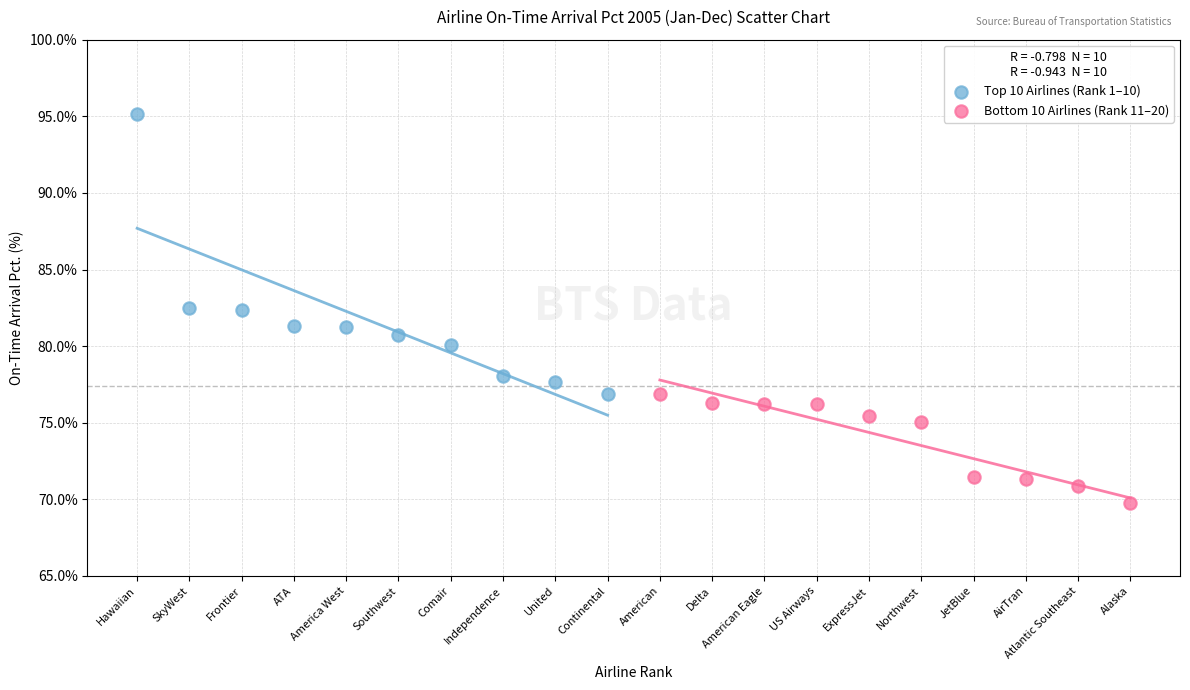

Which series has the largest Y range (max minus min)?

Top 10 Airlines (Rank 1–10)